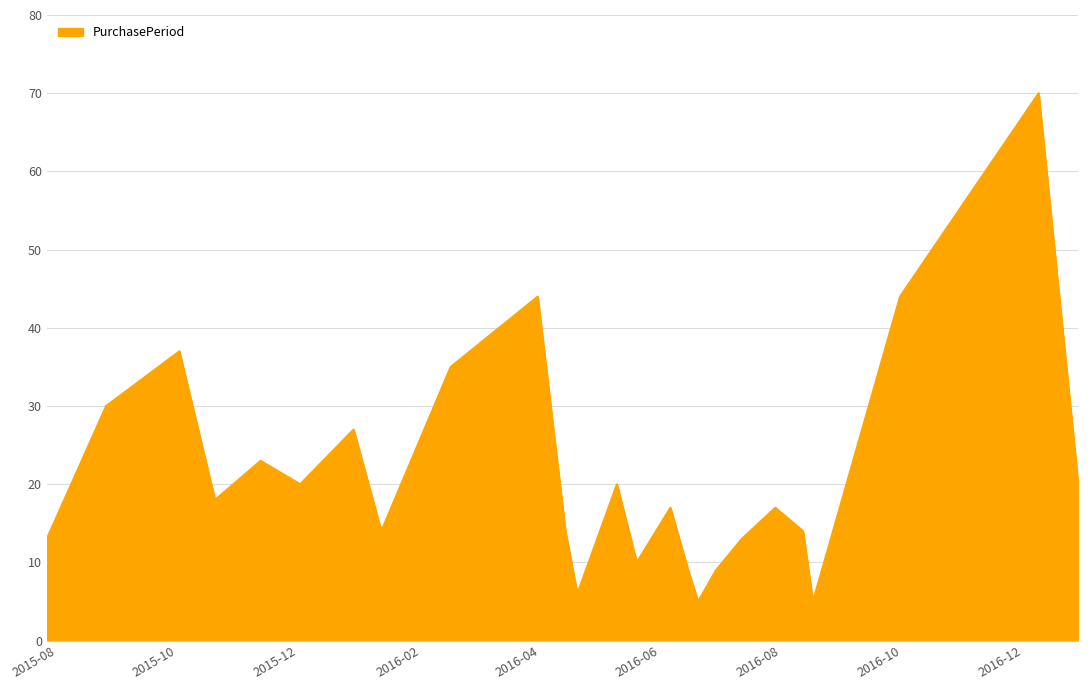

Does the chart have visible grid lines?

Yes